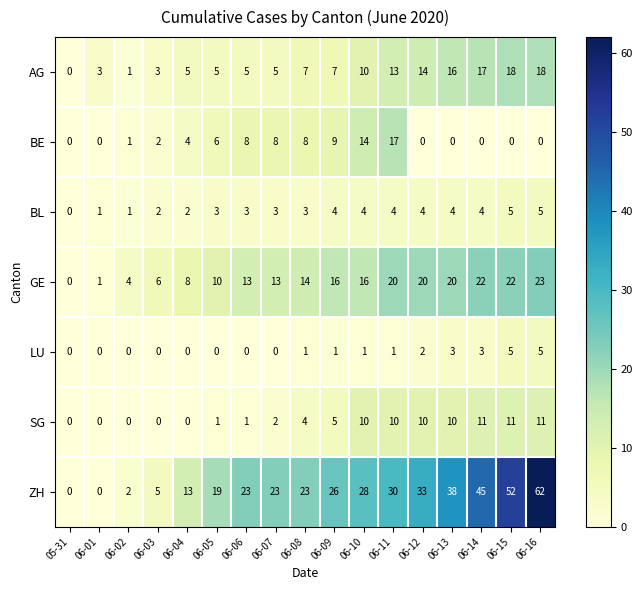

What is the maximum value shown in the chart?

62